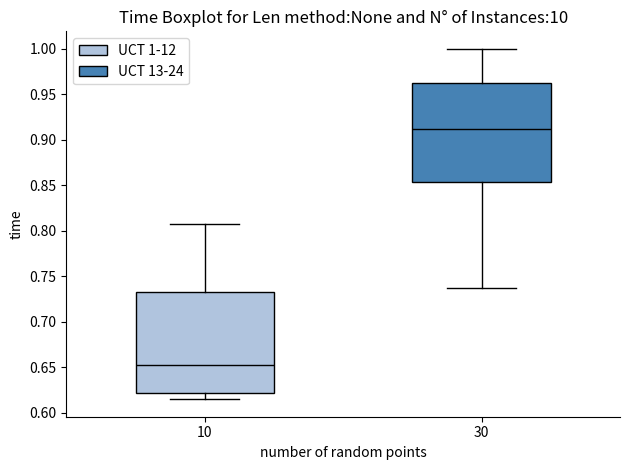

Where is the lower edge of the box at x = 30 on the y-axis? The values are not printed on the chart, so give them approximately, as read against the axis.

0.855